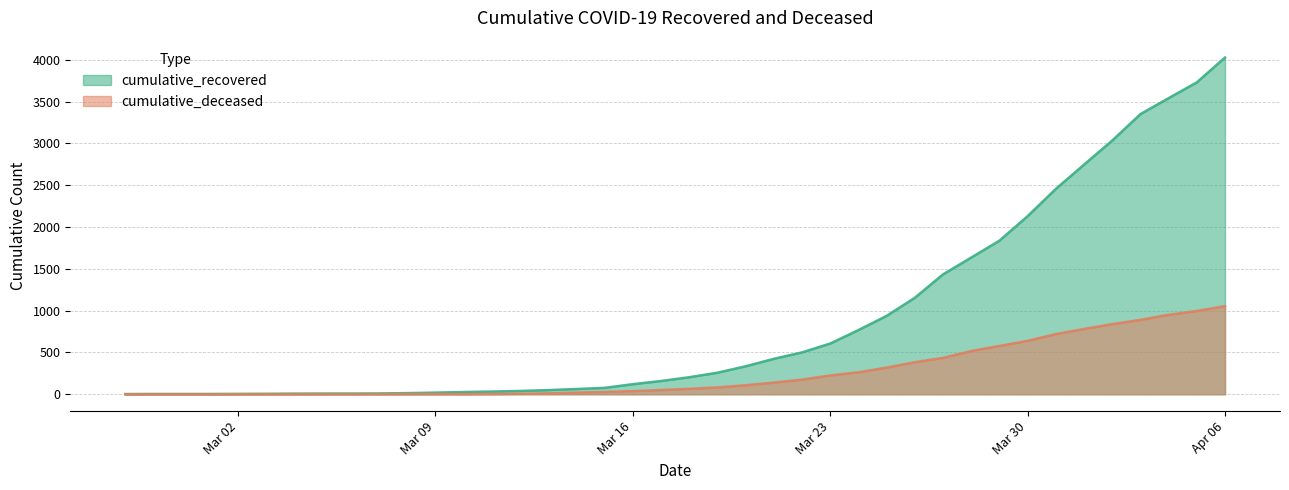

At which label does cumulative_deceased first exceed 65?

2020-03-19